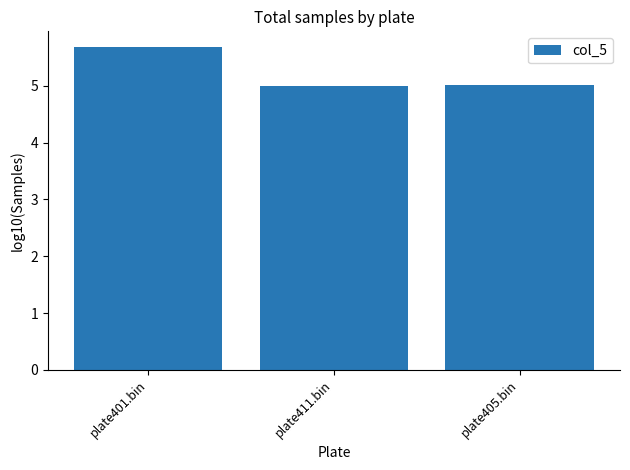

What is the minimum value shown in the chart?

5.0